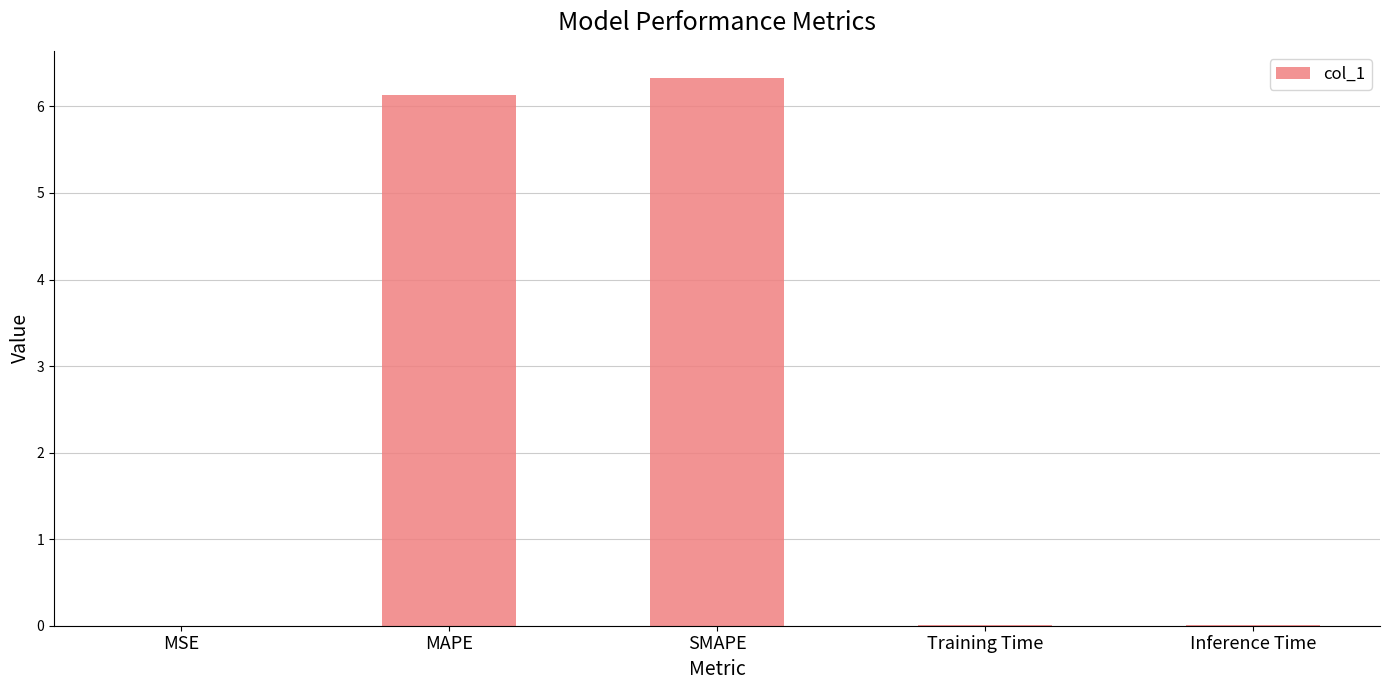

What is the sum of all values?

12.5